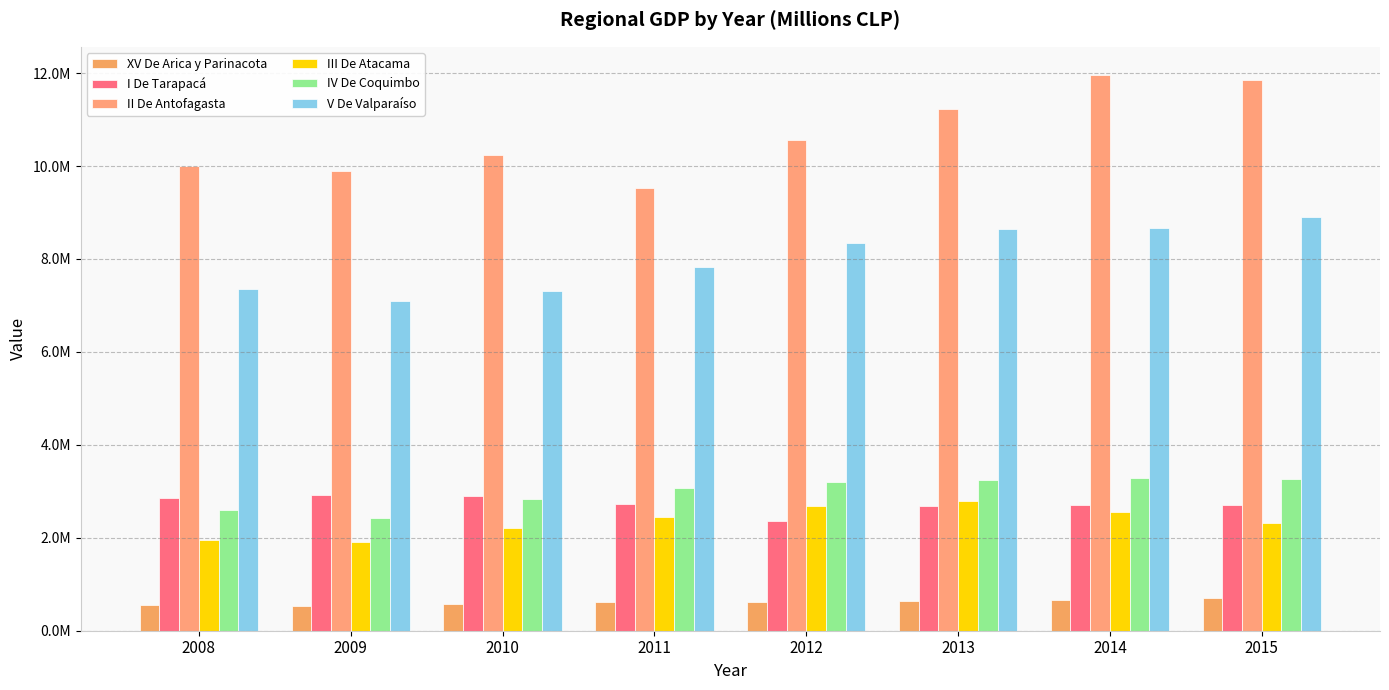

What is the sum of the V De Valparaíso values at 2012 and 2014?

16997066